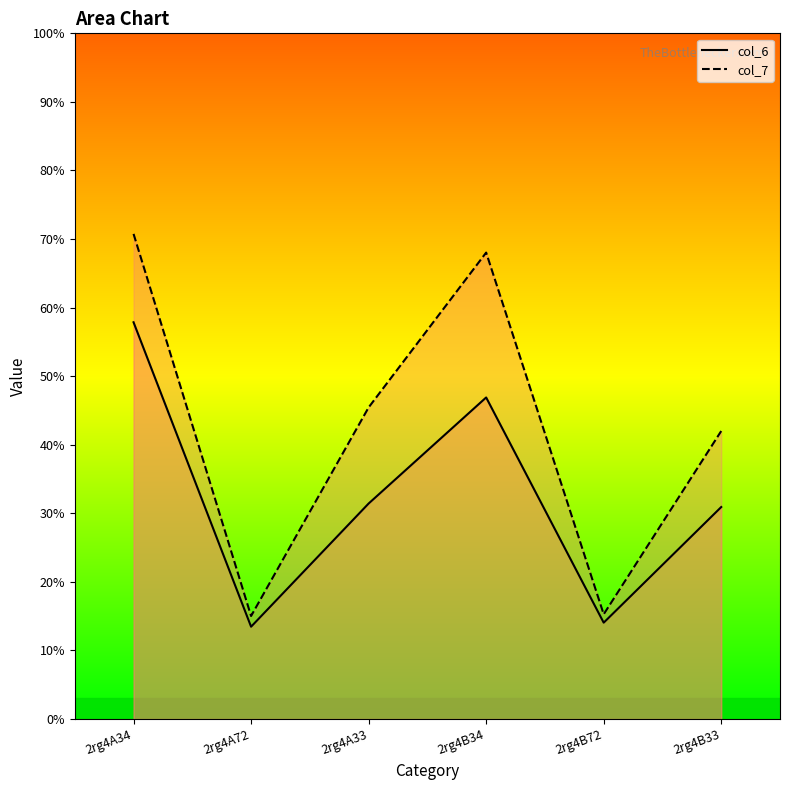

Is the value of col_7 at 2rg4A72 greater than the value of col_6 at 2rg4A72?

Yes